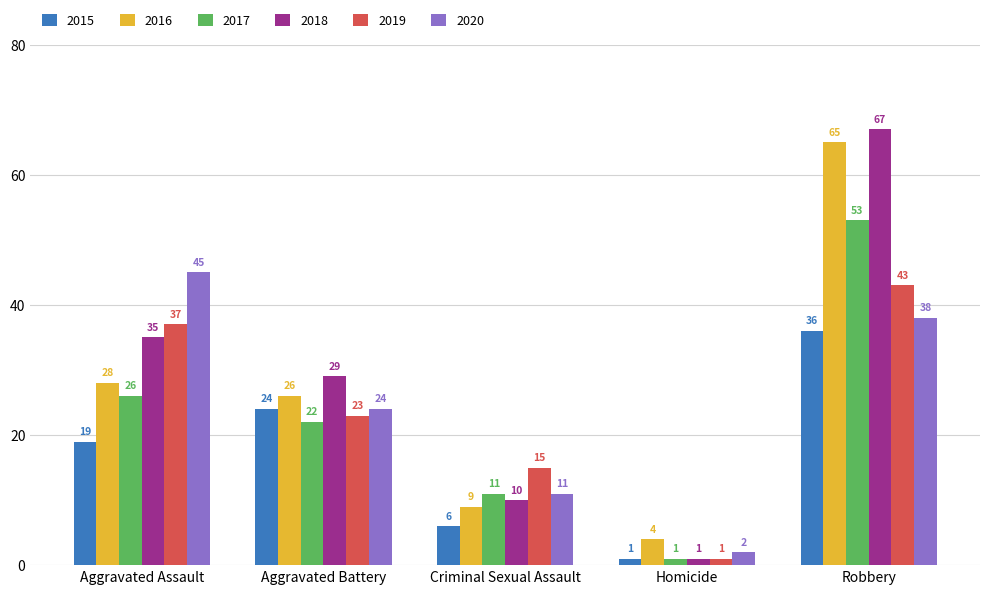

Reading right to left, list all the values displayed in this chart.

2015: Robbery=36	Homicide=1	Criminal Sexual Assault=6	Aggravated Battery=24	Aggravated Assault=19
2016: Robbery=65	Homicide=4	Criminal Sexual Assault=9	Aggravated Battery=26	Aggravated Assault=28
2017: Robbery=53	Homicide=1	Criminal Sexual Assault=11	Aggravated Battery=22	Aggravated Assault=26
2018: Robbery=67	Homicide=1	Criminal Sexual Assault=10	Aggravated Battery=29	Aggravated Assault=35
2019: Robbery=43	Homicide=1	Criminal Sexual Assault=15	Aggravated Battery=23	Aggravated Assault=37
2020: Robbery=38	Homicide=2	Criminal Sexual Assault=11	Aggravated Battery=24	Aggravated Assault=45